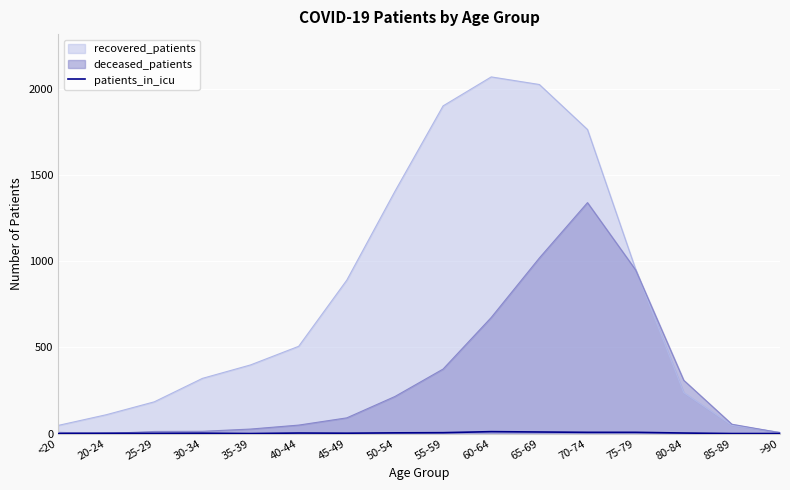

True or false: the data has more than 2 interior local peaks.

True